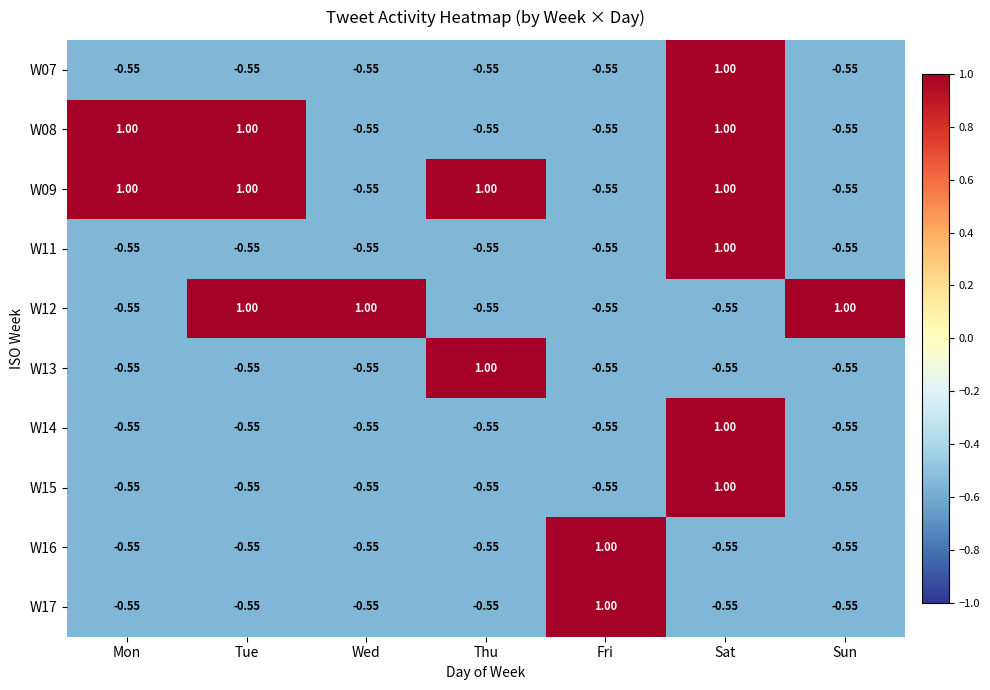

How many data points does each series have?

7